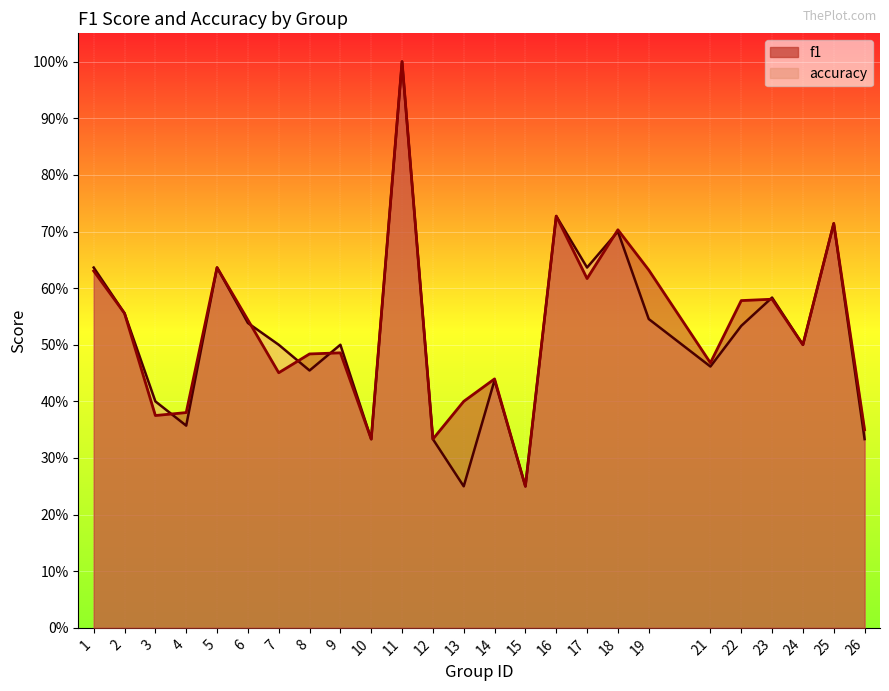

At which category does accuracy reach its first local peak?

5